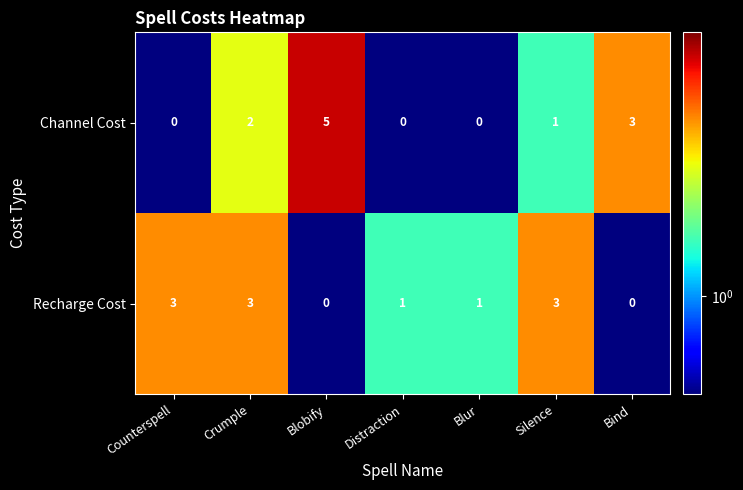

At which category does the chart reach its peak across all series?

Blobify